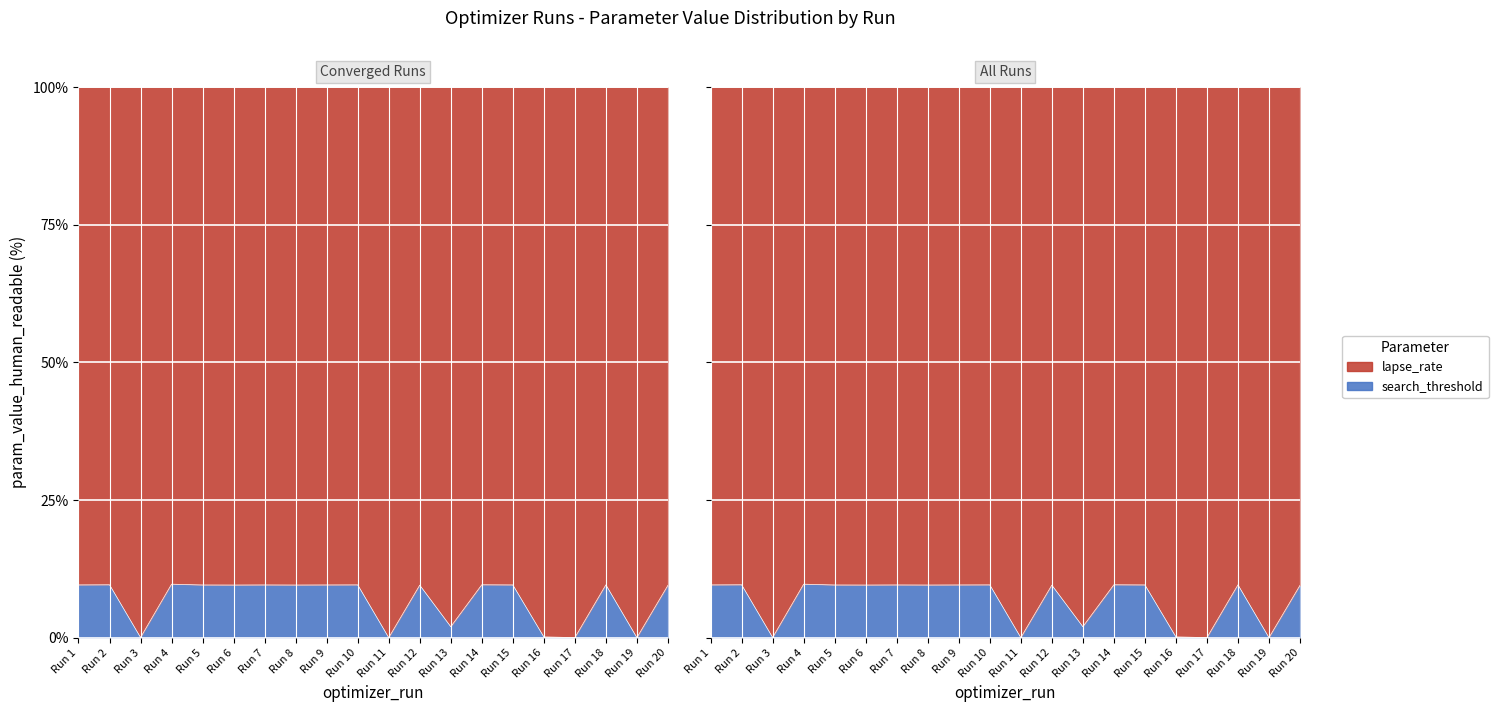

The value of lapse_rate at Run 17 is 0.0. True or false?

False